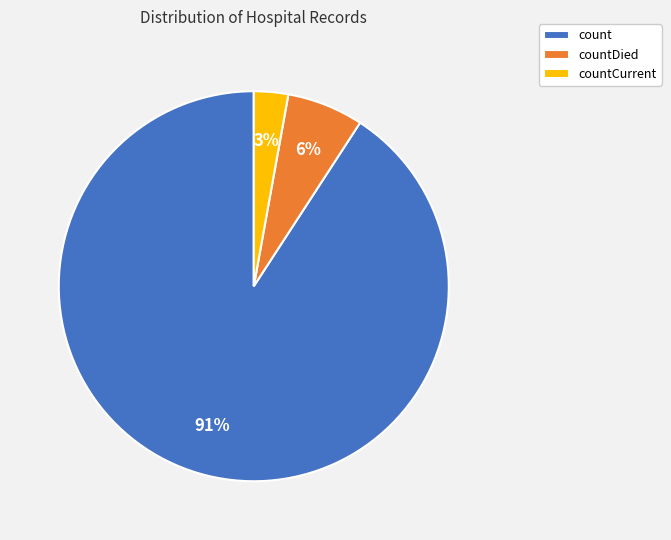

To the nearest percent, what is the difference between the largest and smallest slice percentages?

88%